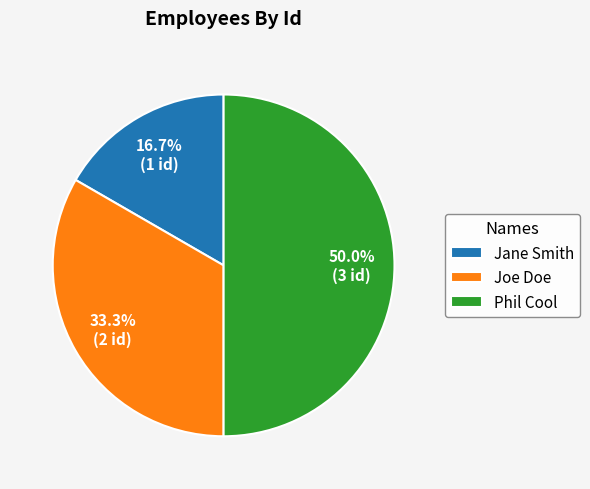

Count the number of slices in the pie.

3